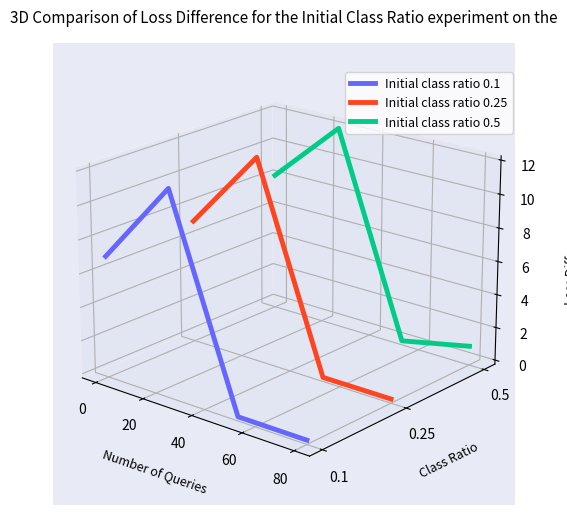

How many Initial class ratio 0.5 values are between 0 and 1?

2